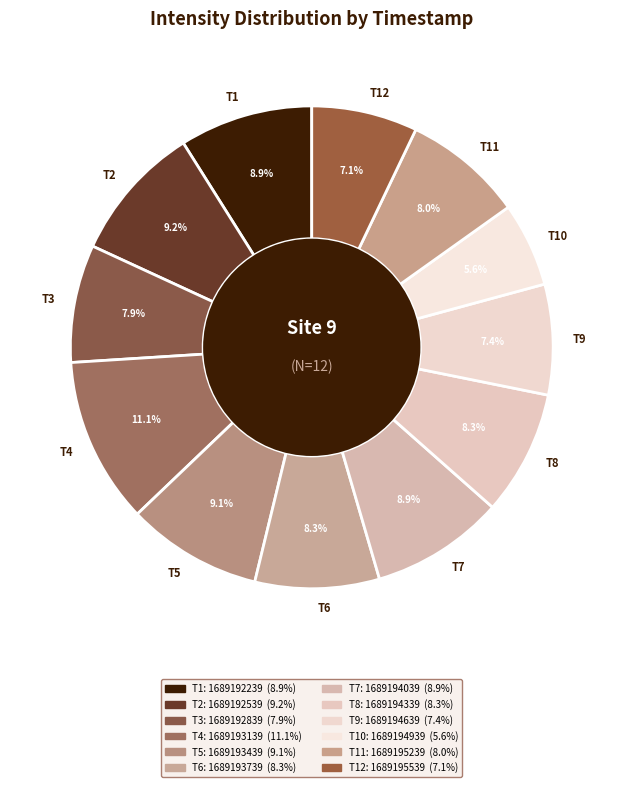

Combined, what portion of the pie is T2 and T7?

18.1%